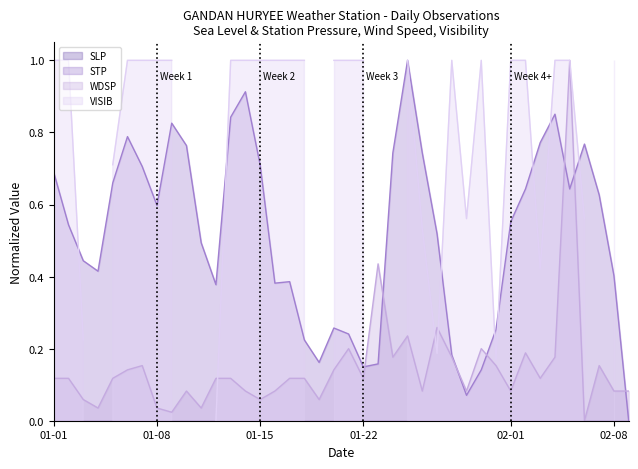

What is the difference between the maximum and minimum values in the STP series?

1.0